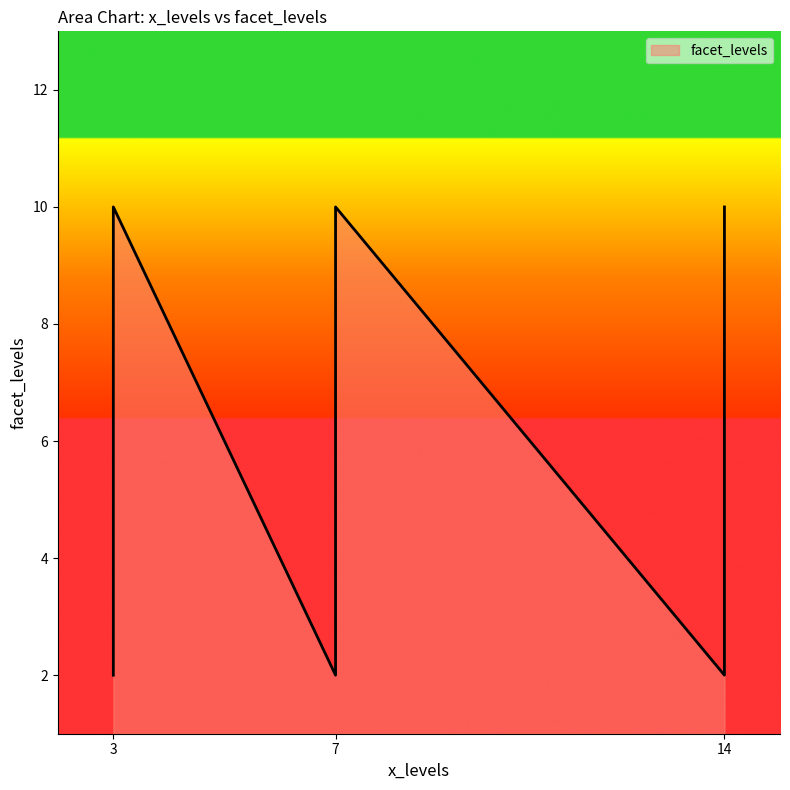

Which has a higher value, 3 or 14?

3